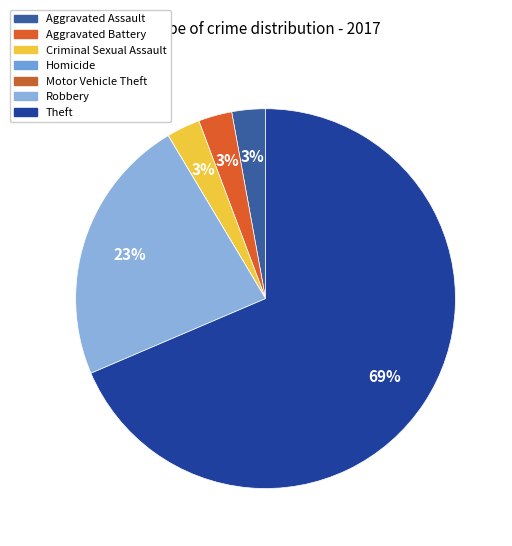

How many segments does this pie chart have?

7